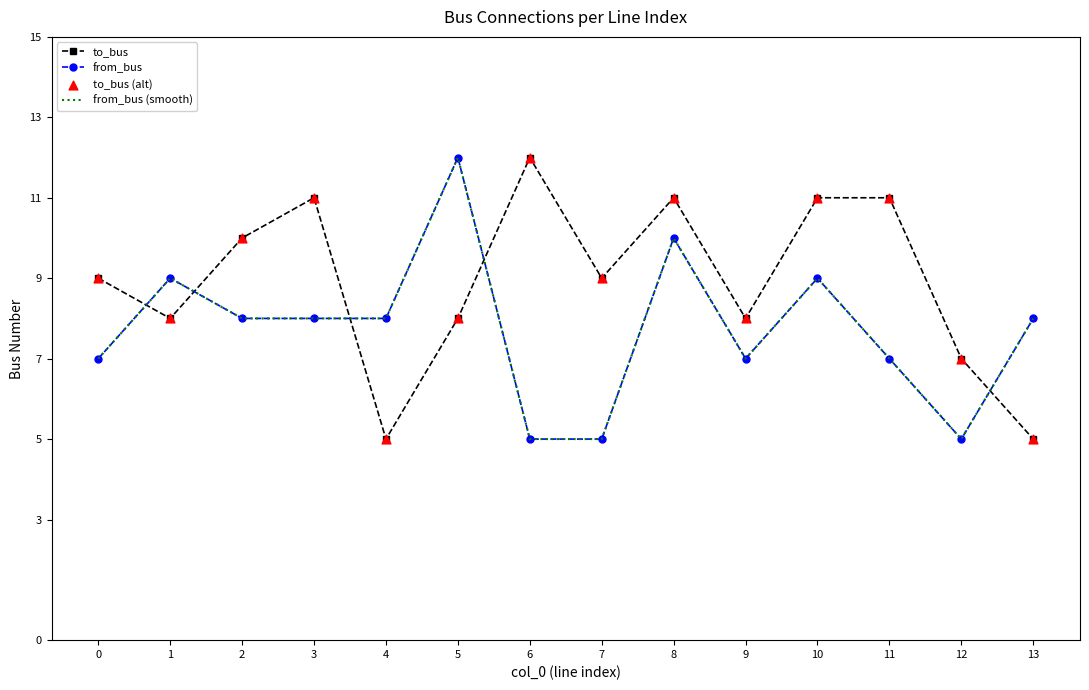

At how many categories does at least one series exceed 10?

6